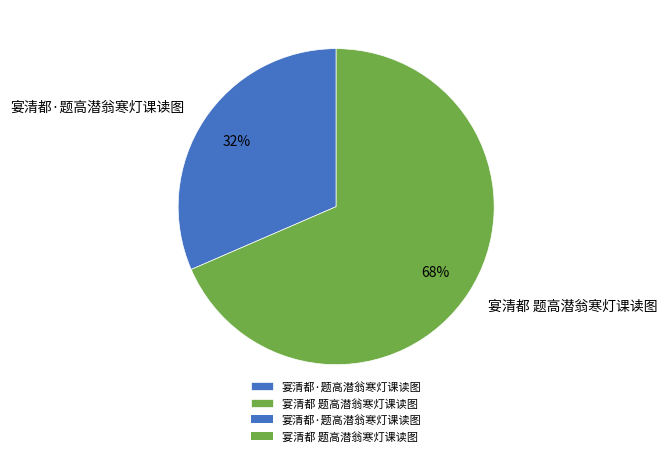

Combined, do 宴清都 题高潜翁寒灯课读图 and 宴清都·题高潜翁寒灯课读图 account for over 50%?

Yes